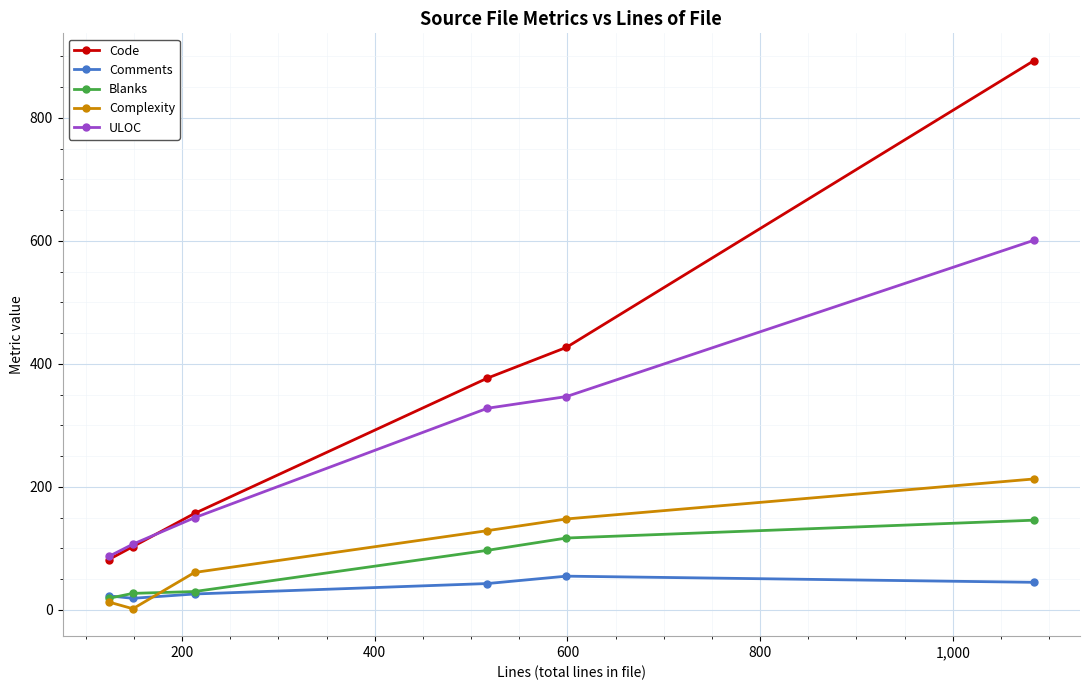

Rank the series by their maximum value, from highest to lowest.

Code, ULOC, Complexity, Blanks, Comments